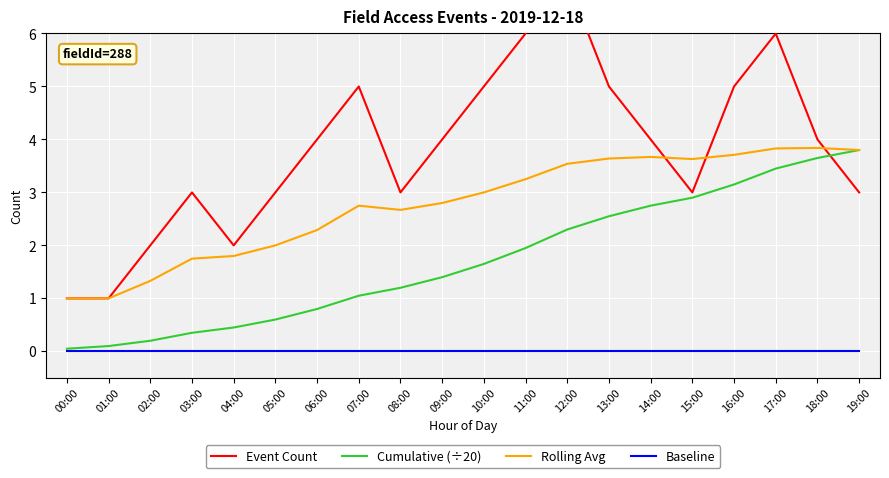

What is the minimum value for Event Count?

1.0